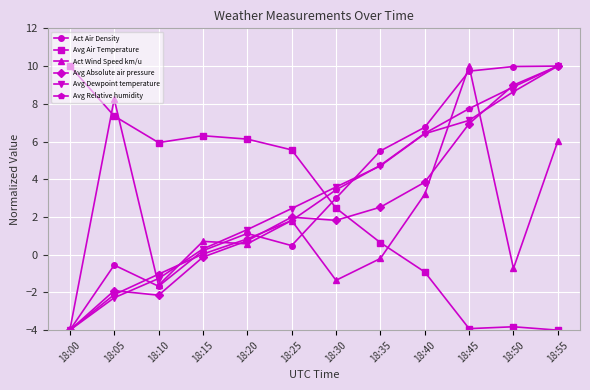

What is the total value across all series at 18:10?

-1.8